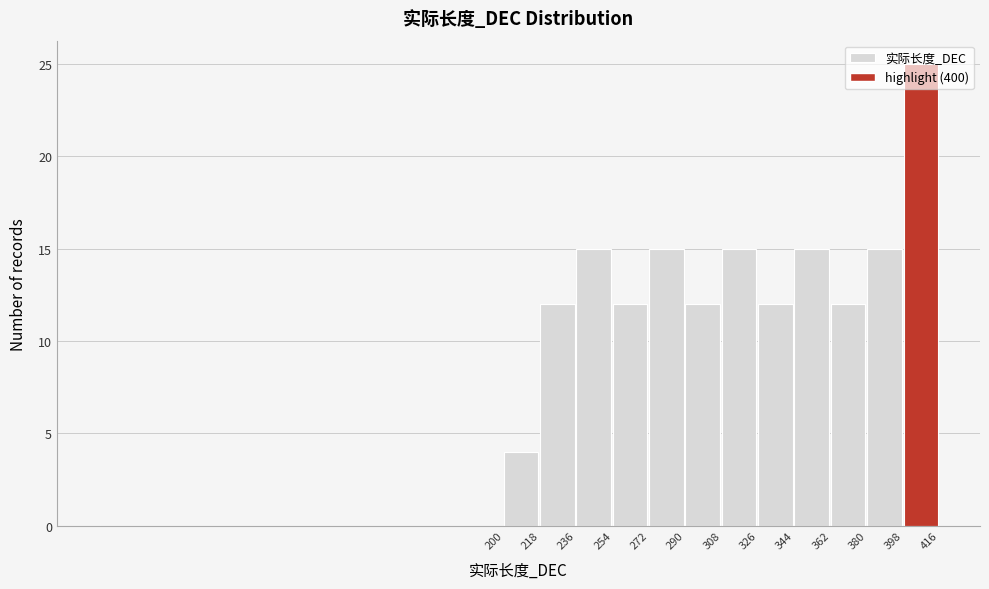

Reading left to right, transcribe this chart: for each bar, give the range it covers on the x-axis and its height. The values are not printed on the chart, so give them approximately, as read against the axis.

200 to 218: 4
218 to 236: 12
236 to 254: 15
254 to 272: 12
272 to 290: 15
290 to 308: 12
308 to 326: 15
326 to 344: 12
344 to 362: 15
362 to 380: 12
380 to 398: 15
398 to 416: 25